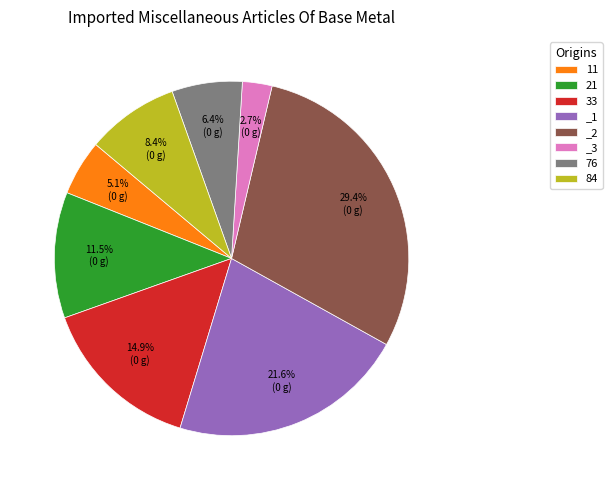

To the nearest percent, what is the average slice percentage?

12%